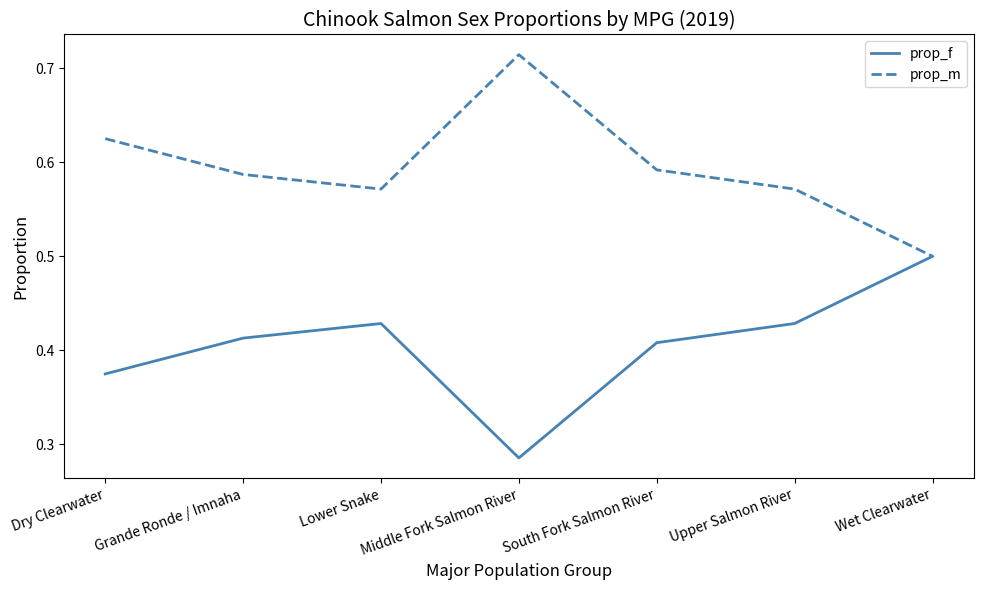

Is it true that prop_m equals 0.2 at Middle Fork Salmon River?

False